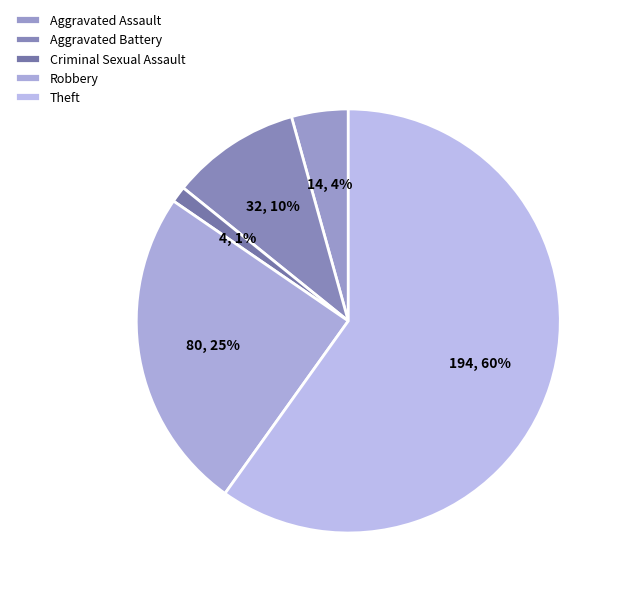

True or false: Aggravated Assault accounts for 11% of the total.

False